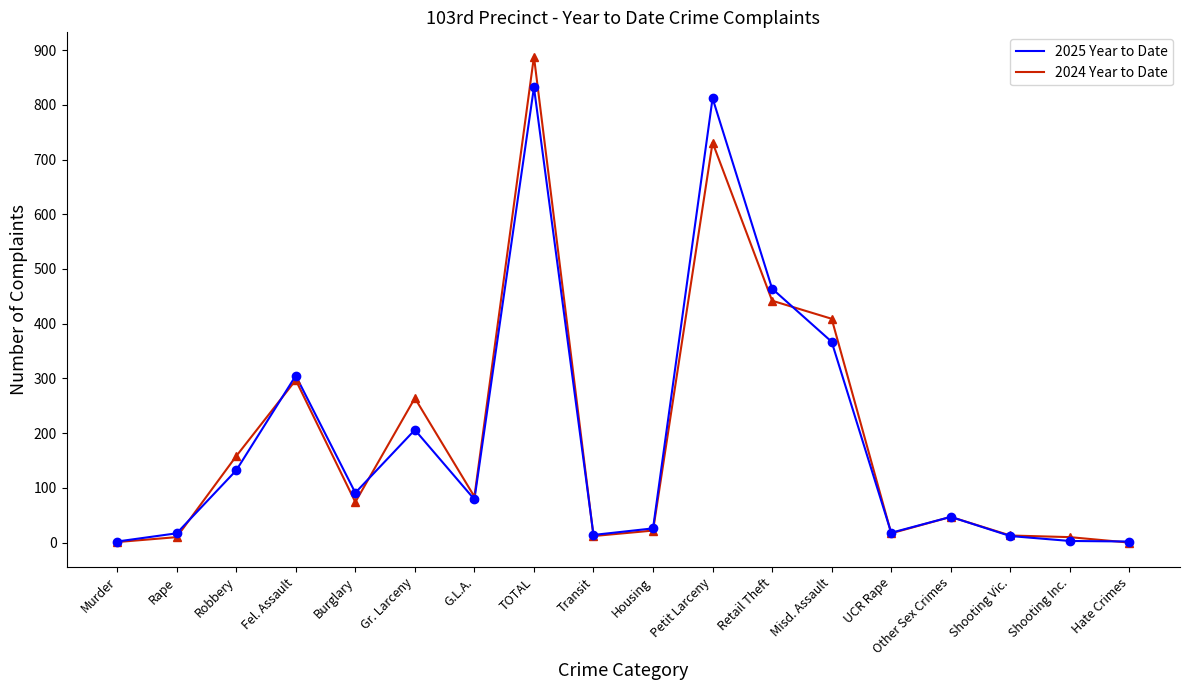

What position from the right is UCR Rape?

5